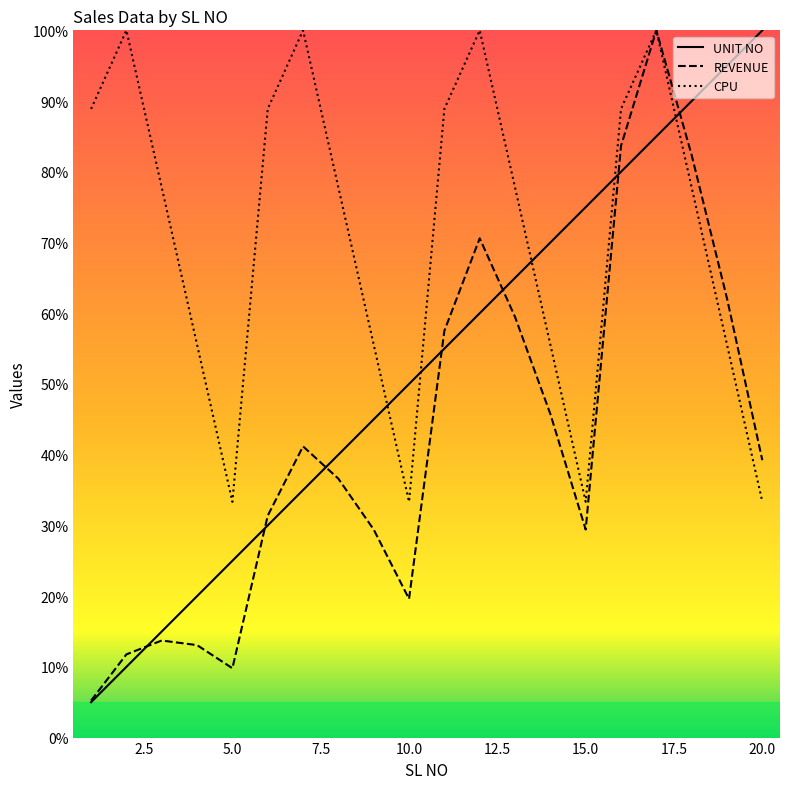

What is the value of the CPU point at the 16th from the left?

88.9